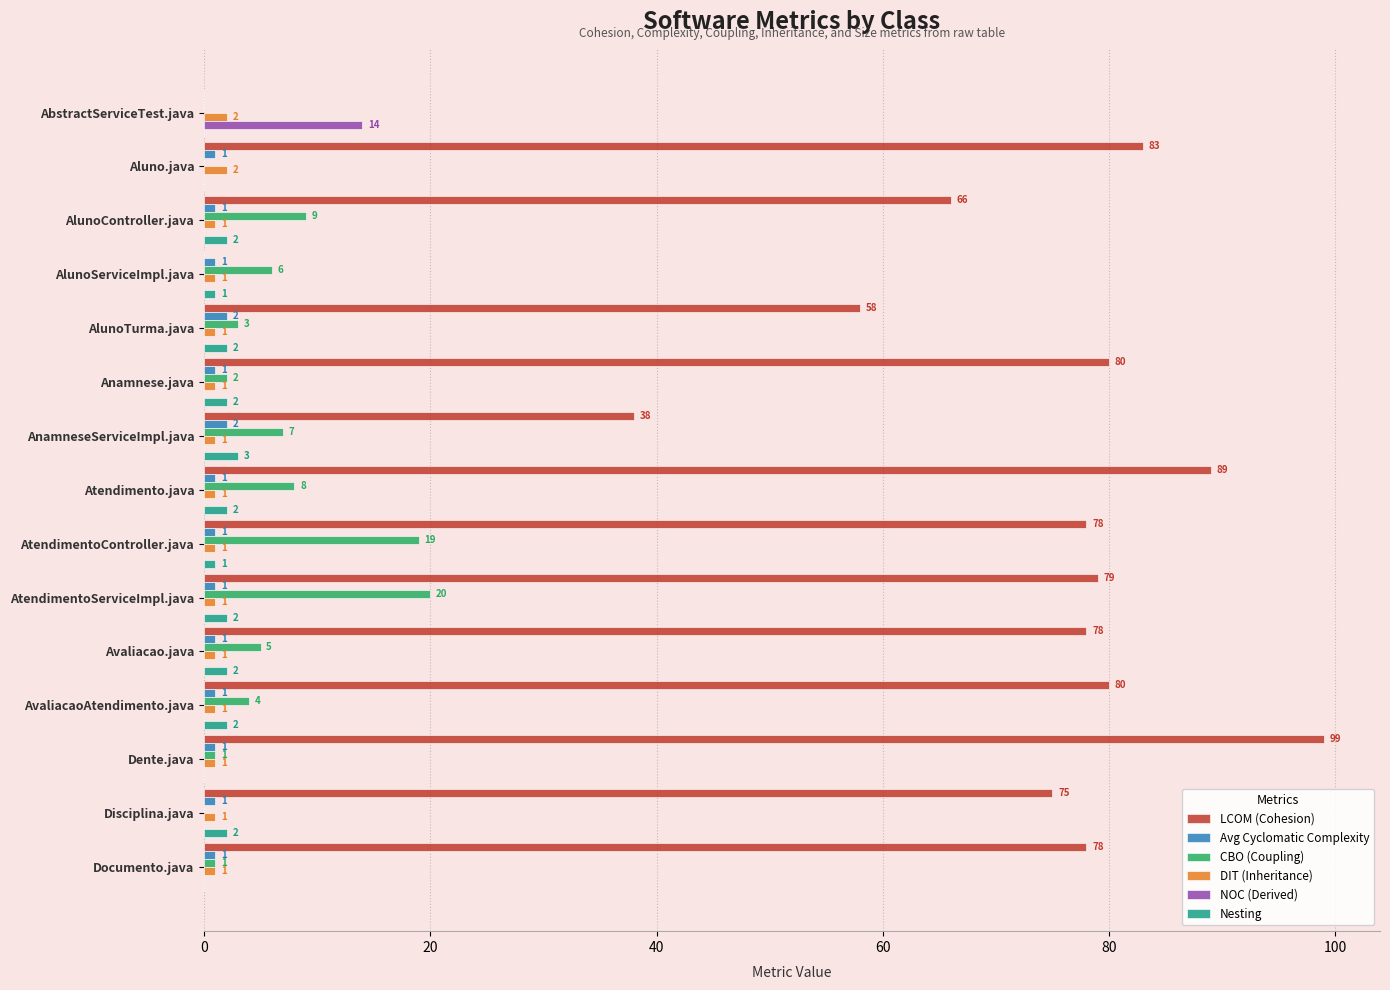

How many DIT (Inheritance) values are between 1 and 2?

15